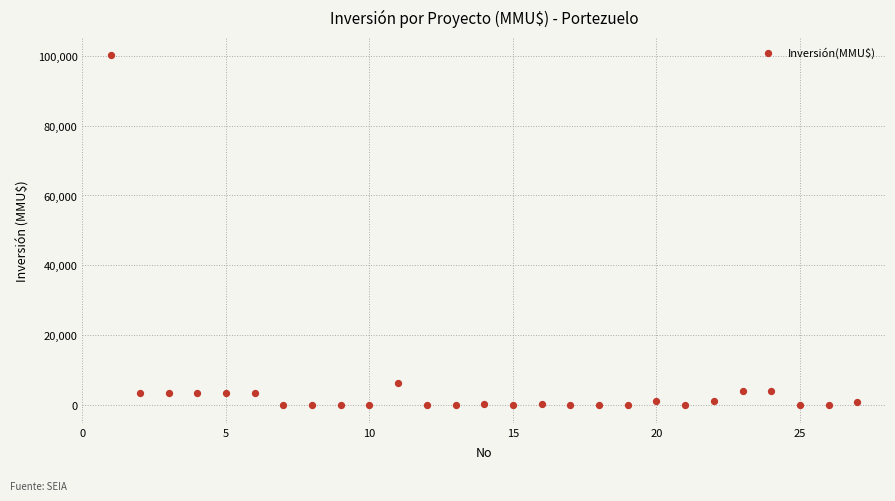

What Y value in the scatter plot is closest to 50160?

6500